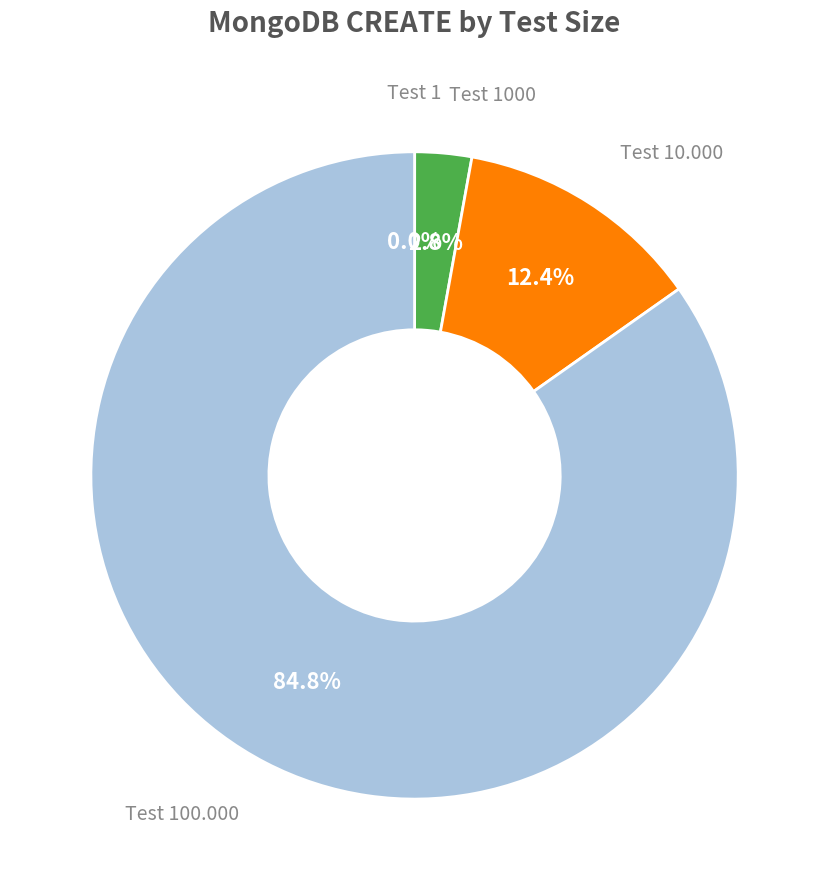

Does any single category account for the majority?

Yes